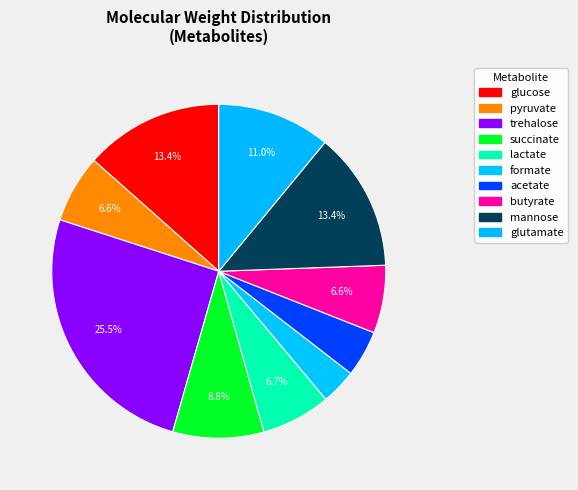

To the nearest percent, what is the combined percentage of pyruvate and formate?

10%